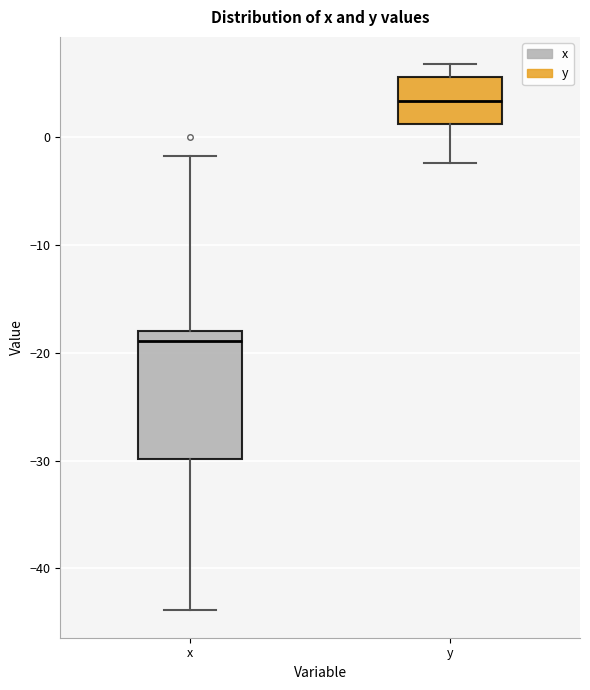

Which box's median line is the lowest?

x